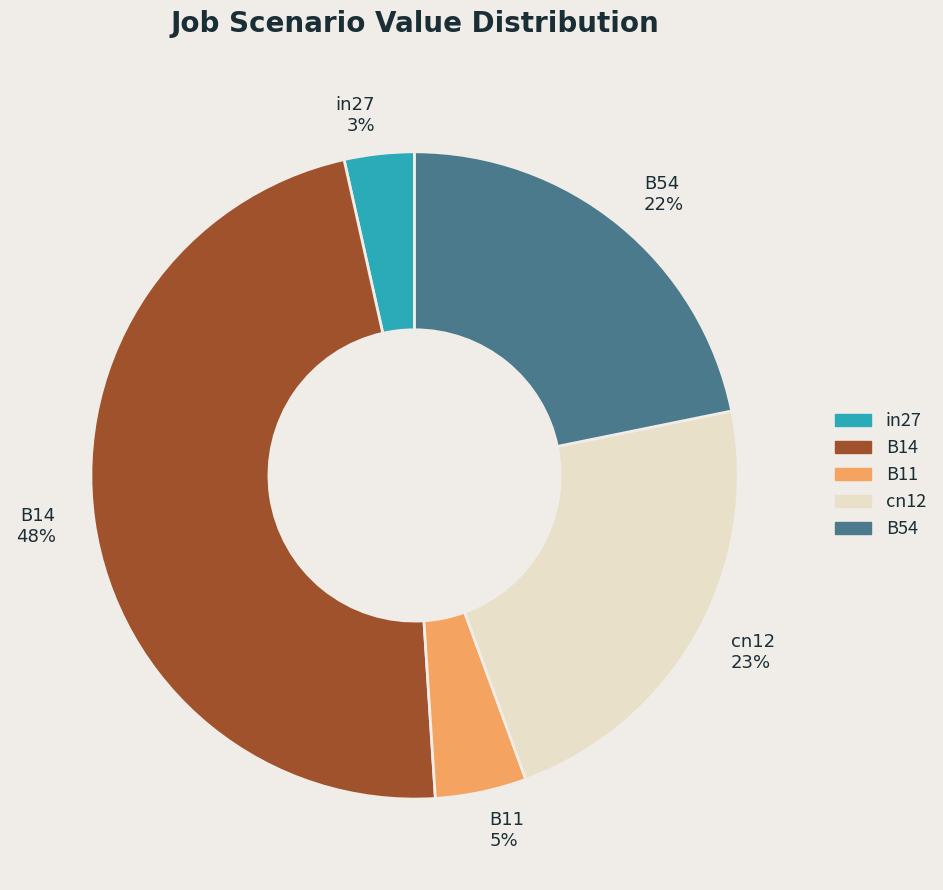

Rank the categories by value from lowest to highest.

in27, B11, B54, cn12, B14